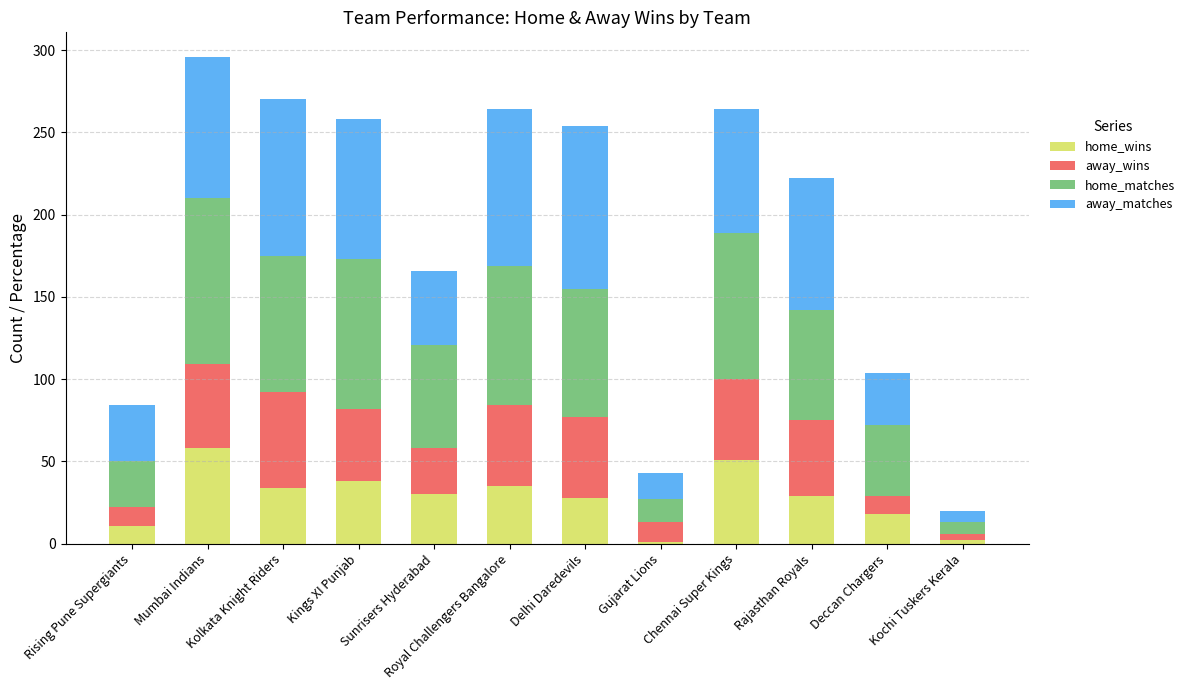

At which label does home_wins reach its peak?

Mumbai Indians